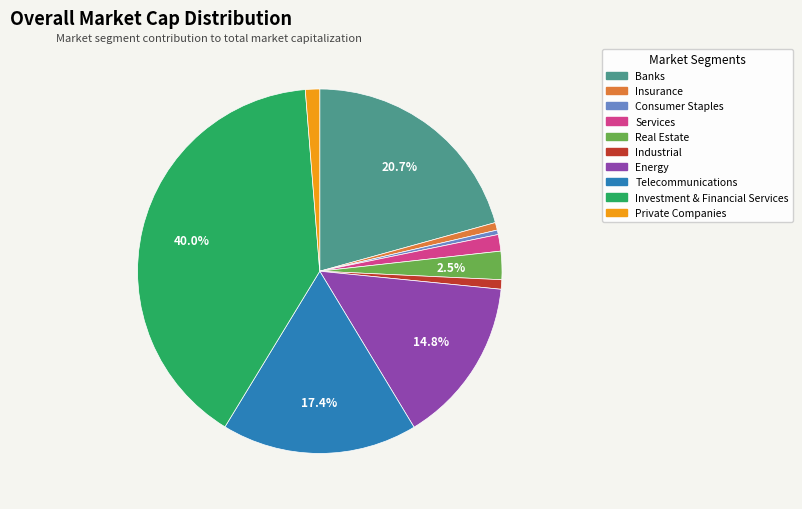

To the nearest percent, what is the difference between the largest and smallest slice percentages?

40%